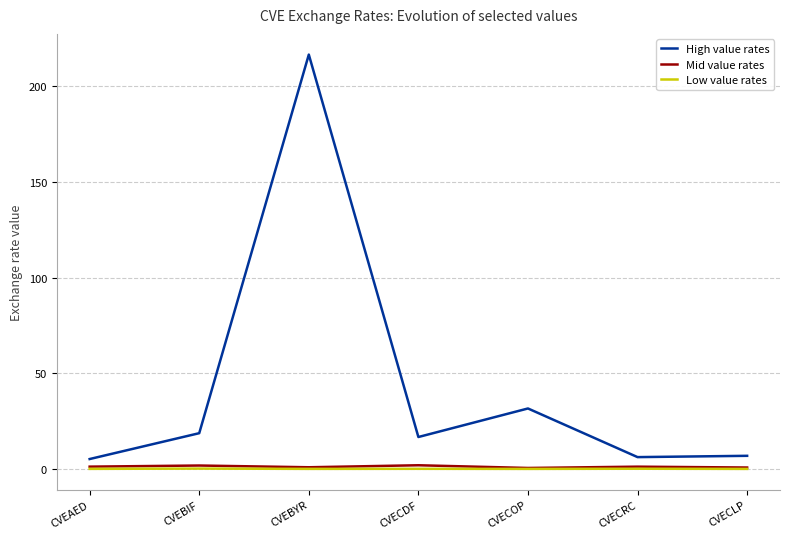

What are all the series names shown in the legend?

High value rates, Mid value rates, Low value rates